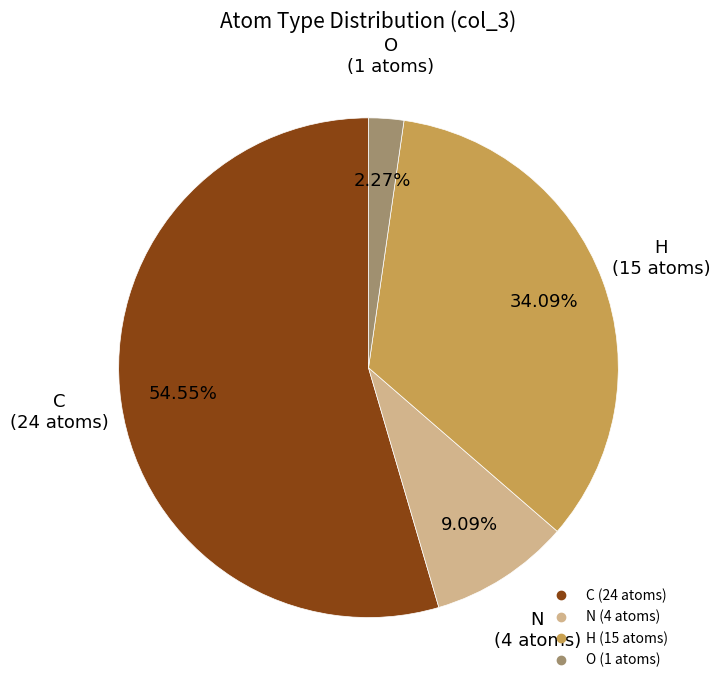

Is there a majority slice in this chart?

Yes